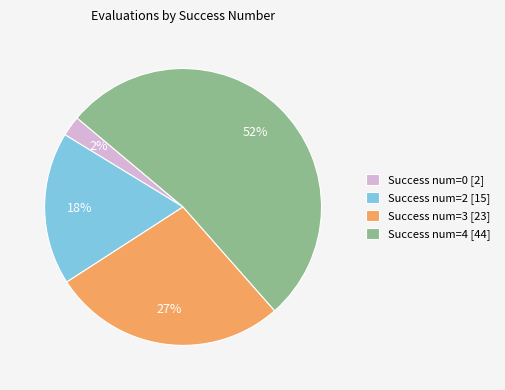

Do Success num=4 [44] and Success num=0 [2] together represent more than half of the pie?

Yes